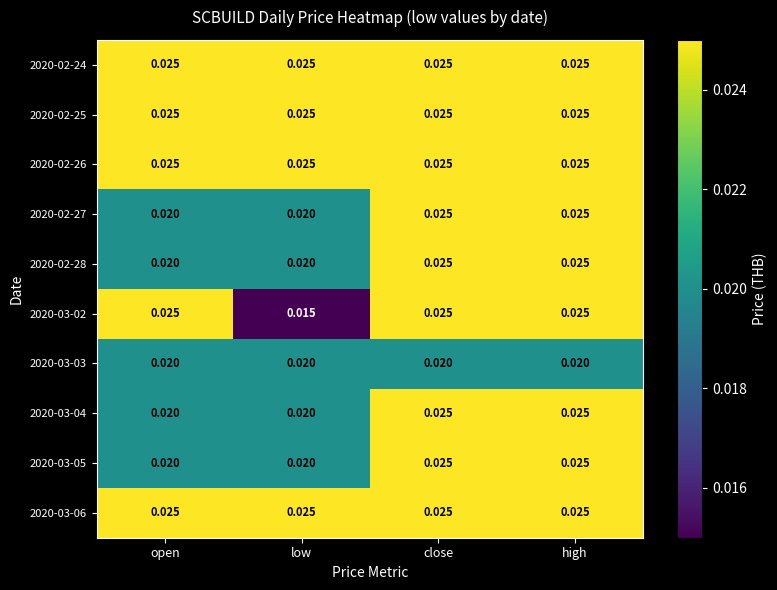

Count the number of categories in the chart.

4